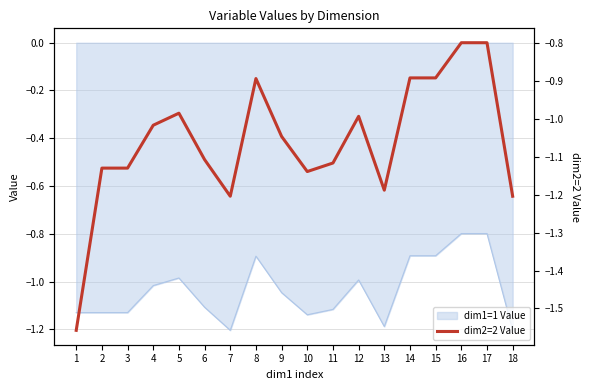

At which category does the chart reach its minimum across all series?

1